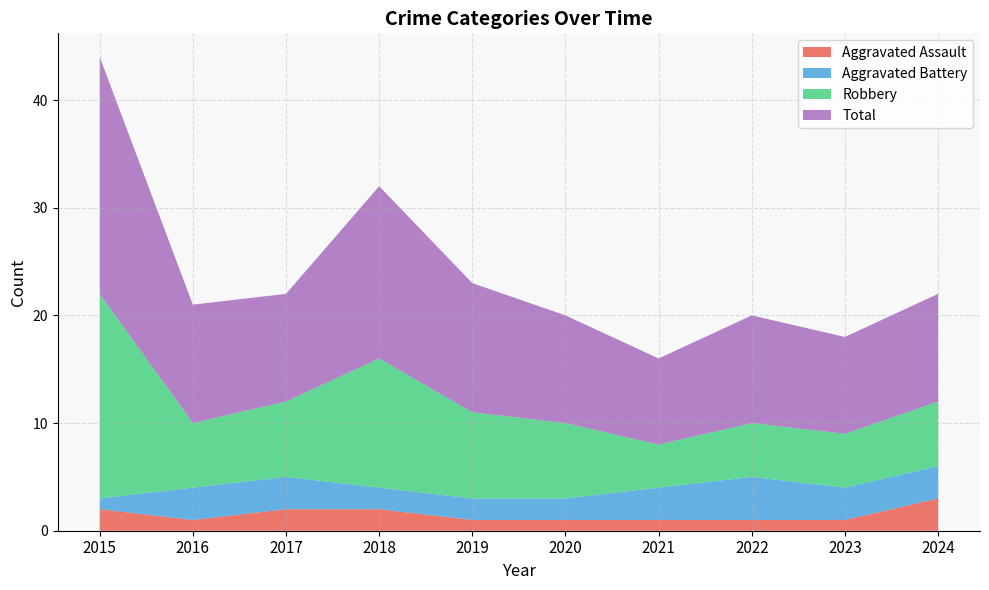

At which category is the sum across all series the highest?

2015